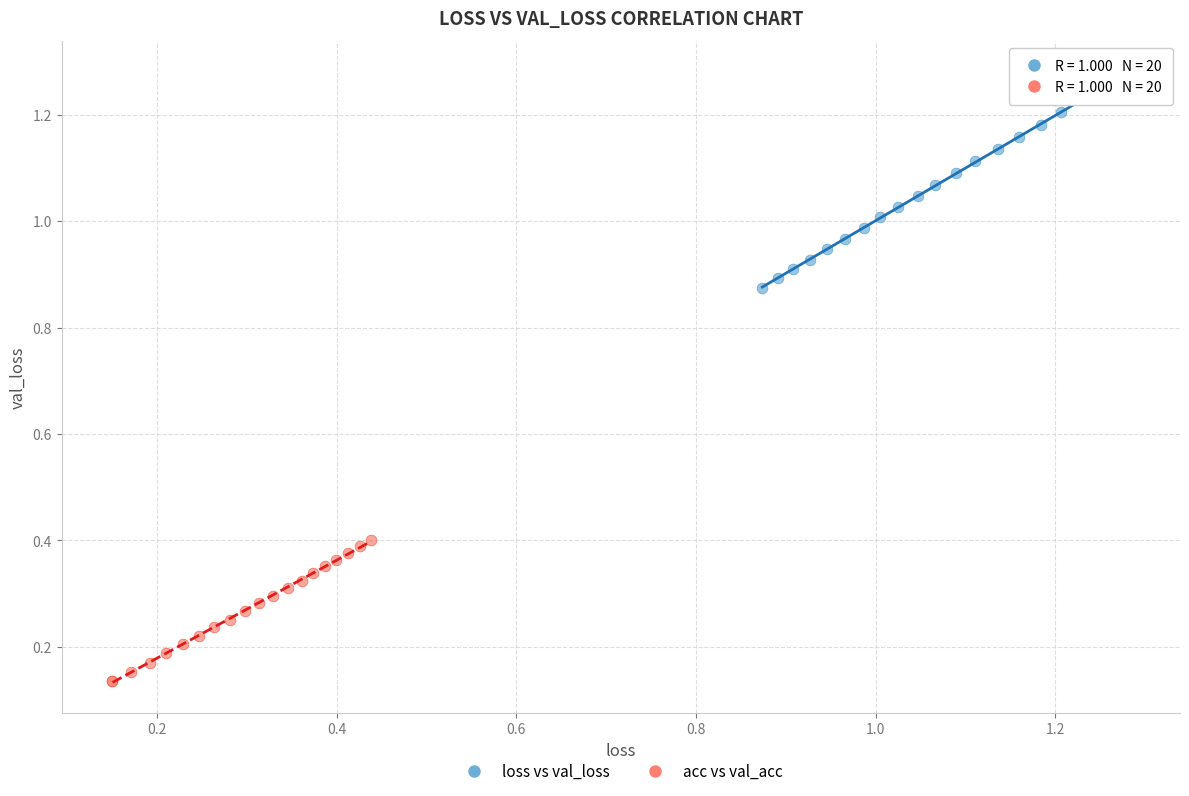

Which series reaches the minimum Y coordinate?

acc vs val_acc